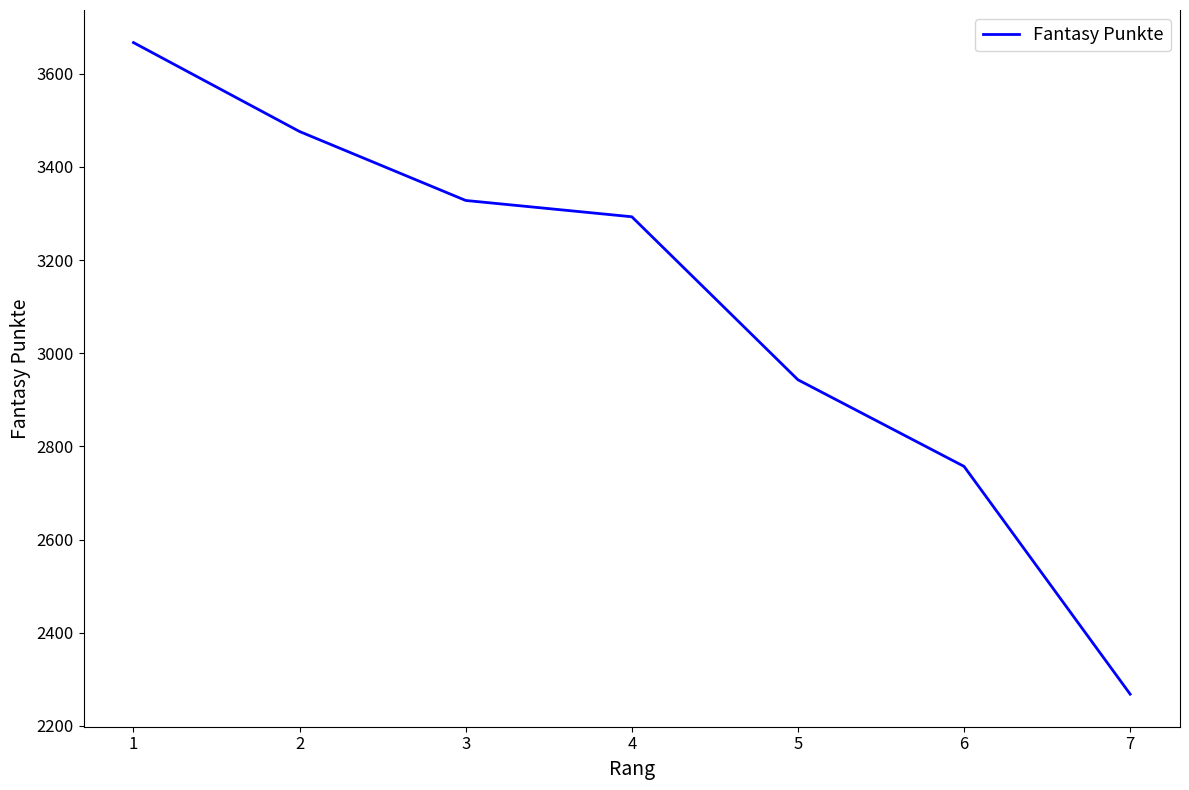

Which has a higher value, 7 or 4?

4